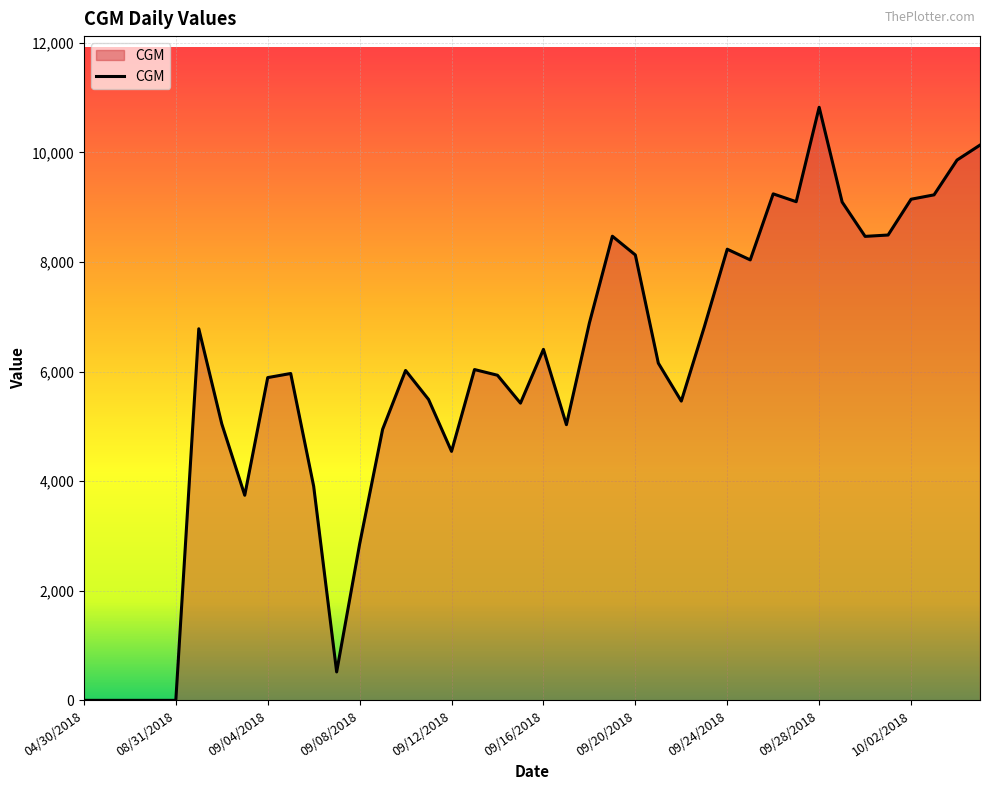

What is the greatest value displayed?

10823